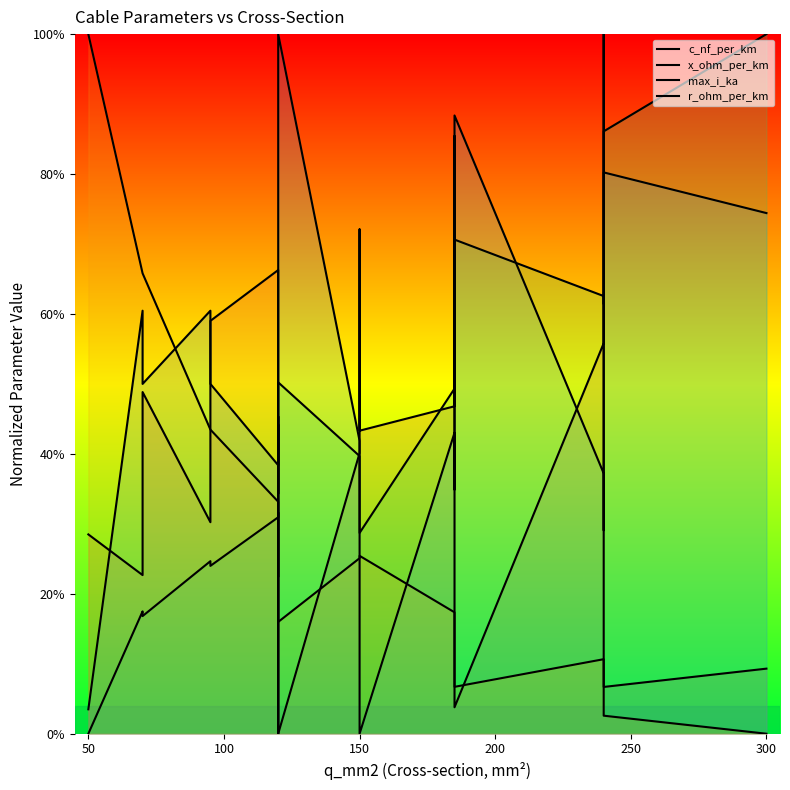

What is the average value of the max_i_ka series?

42.3